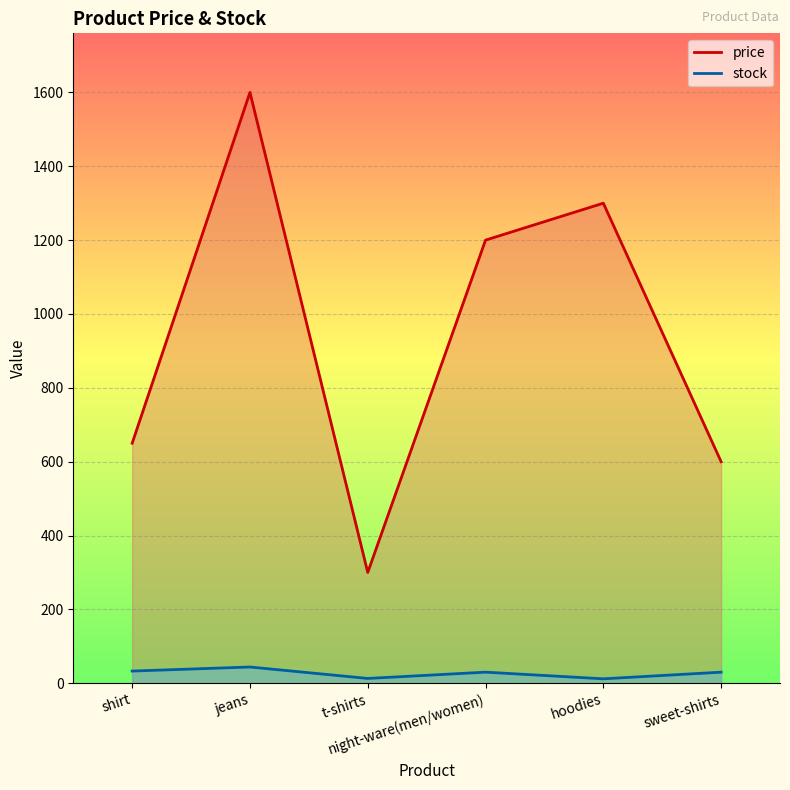

Which series has the widest spread of values?

price